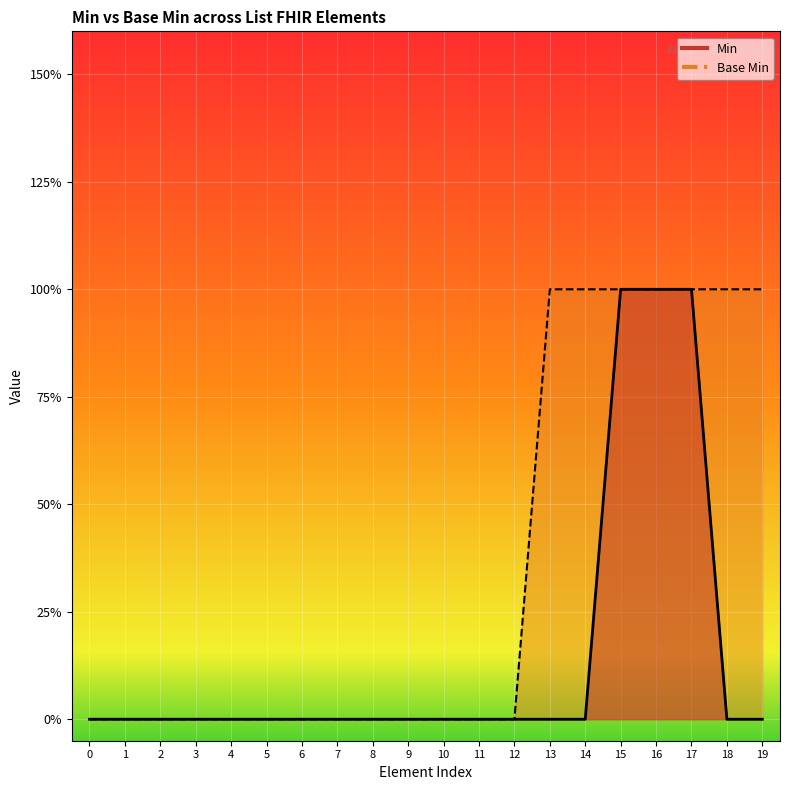

Reading left to right, list all the values displayed in this chart.

Min: 0	0	0	0	0	0	0	0	0	0	0	0	0	0	0	1	1	1	0	0
Base Min: 0	0	0	0	0	0	0	0	0	0	0	0	0	1	1	1	1	1	1	1